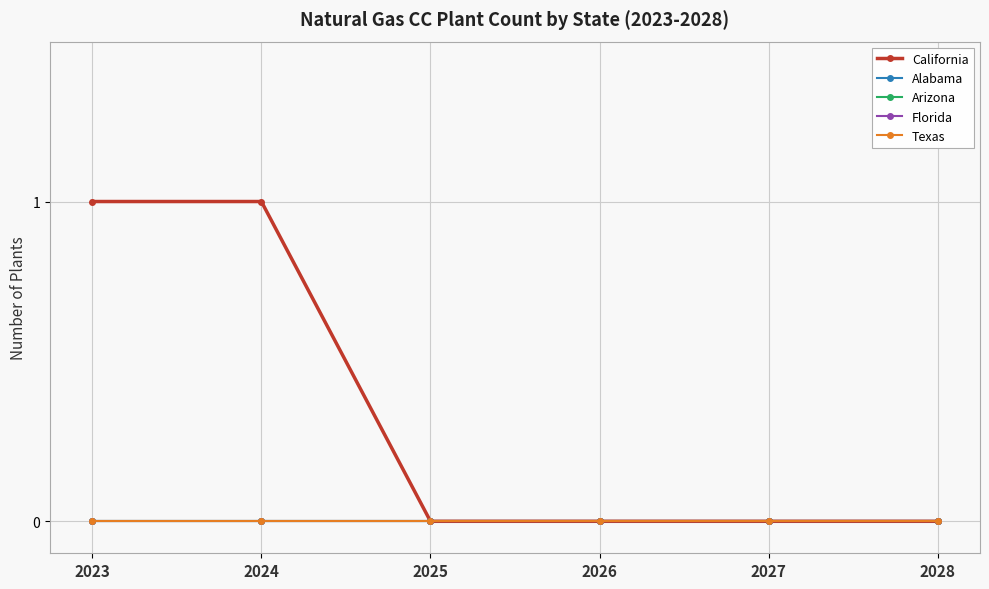

Which series has the widest spread of values?

California